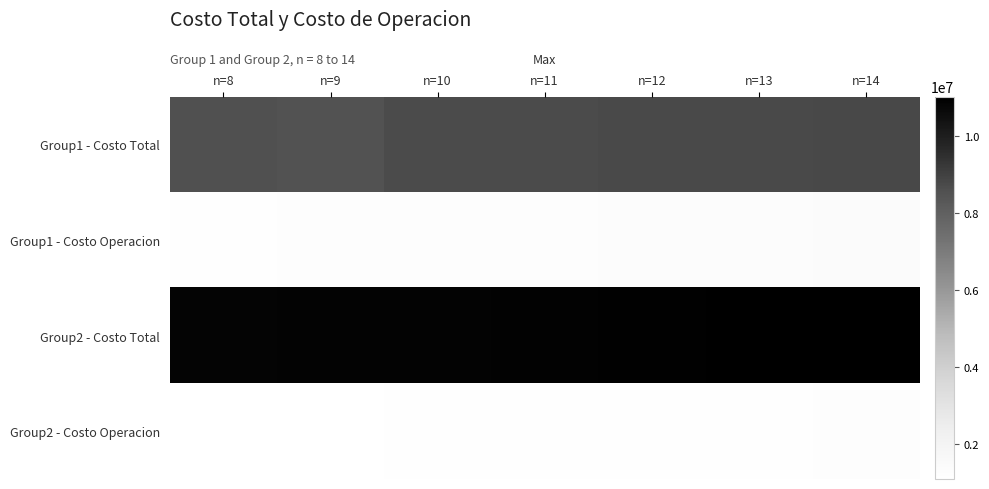

Reading left to right, what are all the values shown in this chart?

Group1 - Costo Total: n=8=8561362.5	n=9=8527836.0	n=10=8692538.8	n=11=8716382.0	n=12=8745333.9	n=13=8751133.5	n=14=8777260.8
Group1 - Costo Operacion: n=8=1186952.3	n=9=1220930.1	n=10=1243332.9	n=11=1282415.1	n=12=1319518.0	n=13=1342299.5	n=14=1375012.2
Group2 - Costo Total: n=8=10840420.0	n=9=10872837.7	n=10=10887374.3	n=11=10921214.6	n=12=10955258.7	n=13=10975693.0	n=14=11009748.0
Group2 - Costo Operacion: n=8=1098978.6	n=9=1125087.1	n=10=1141760.2	n=11=1165449.3	n=12=1187876.7	n=13=1203683.9	n=14=1224812.8